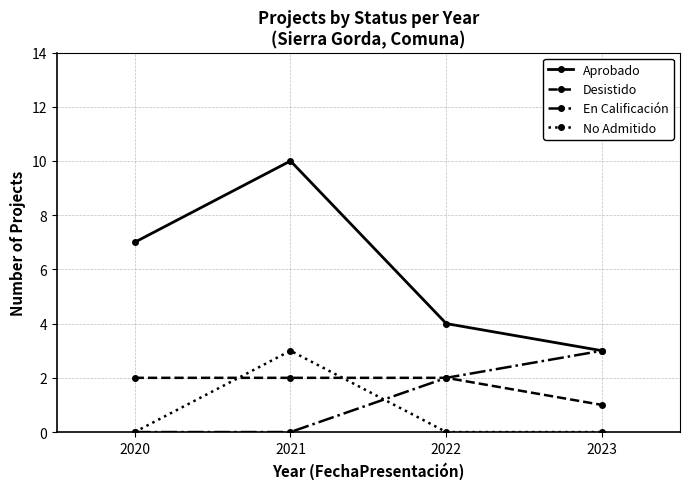

Reading right to left, what are all the values shown in this chart?

Aprobado: 2023=3	2022=4	2021=10	2020=7
Desistido: 2023=1	2022=2	2021=2	2020=2
En Calificación: 2023=3	2022=2	2021=0	2020=0
No Admitido: 2023=0	2022=0	2021=3	2020=0